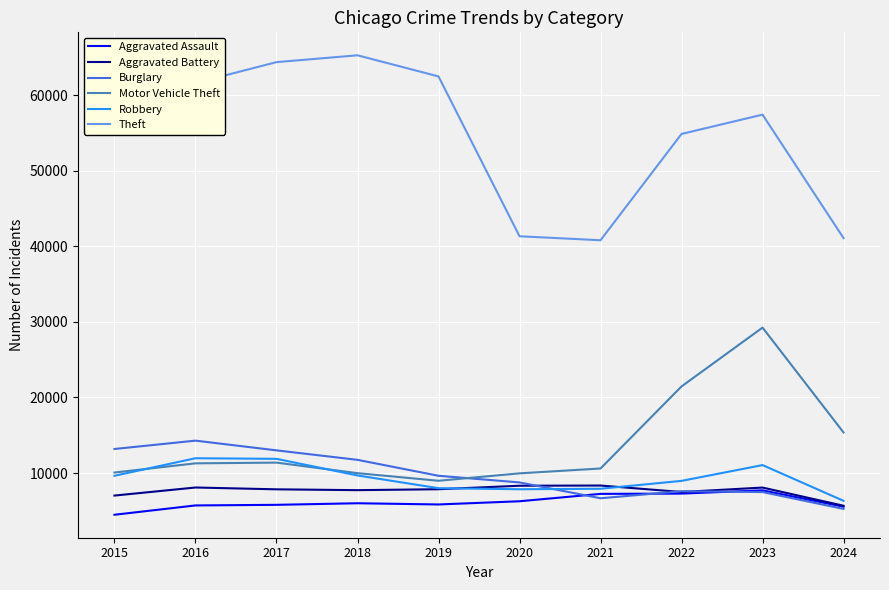

What is the approximate value of Robbery at 2023, to the nearest 50?

11050